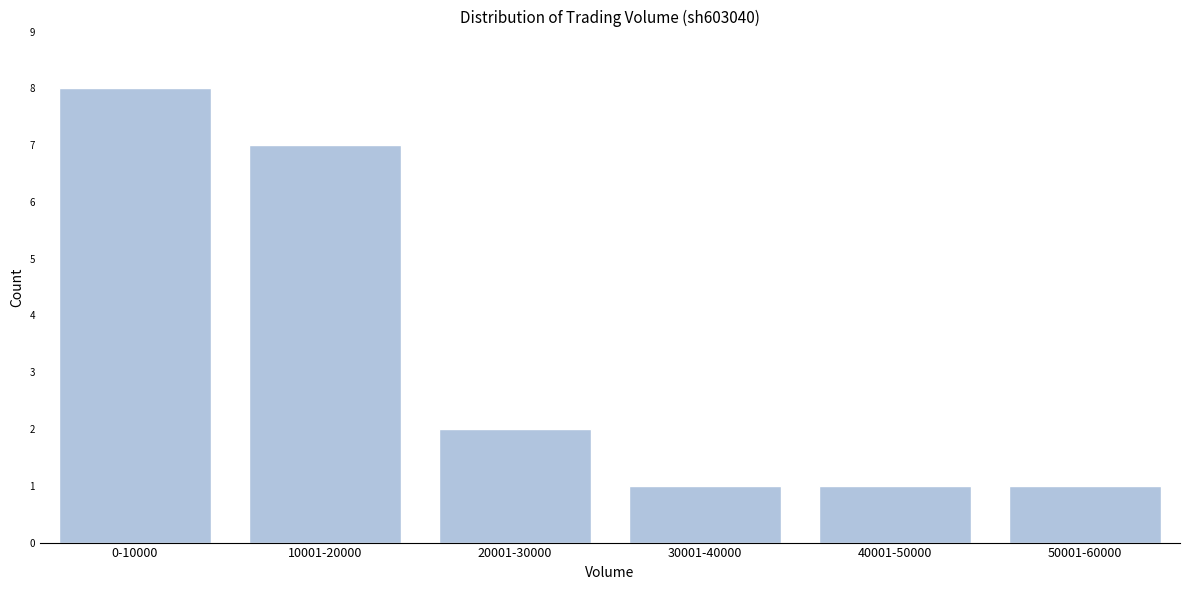

Reading left to right, what are all the values shown in this chart?

8	7	2	1	1	1